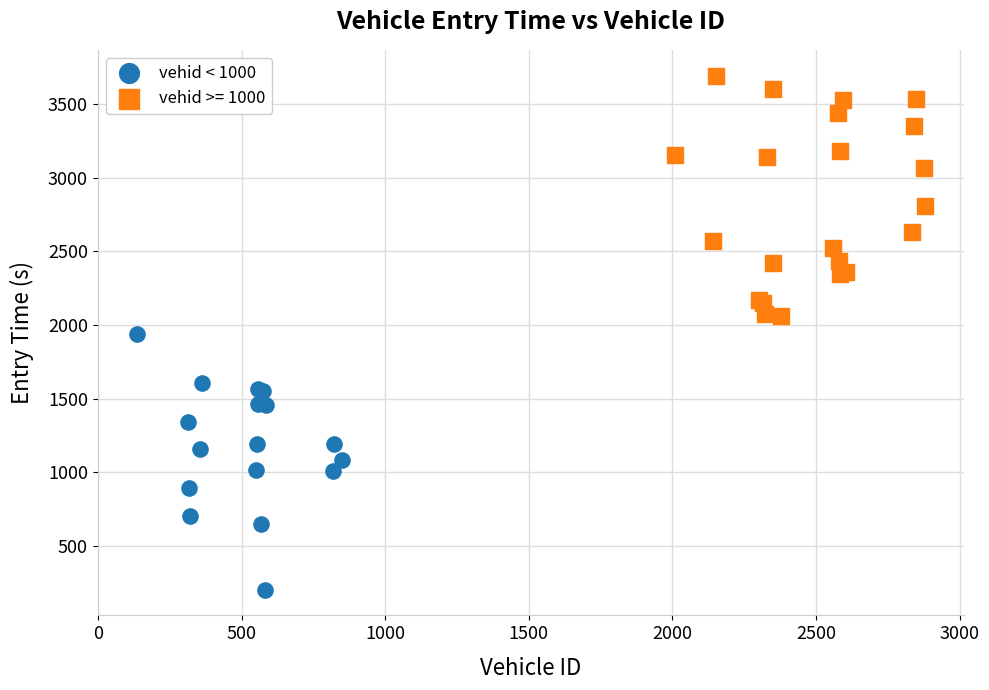

Which series contains the highest Y value?

vehid >= 1000